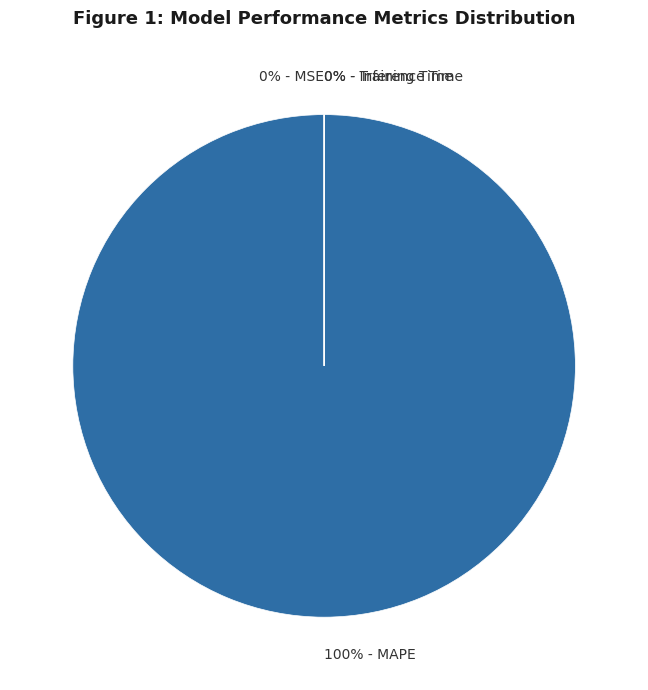

Is there a majority slice in this chart?

Yes